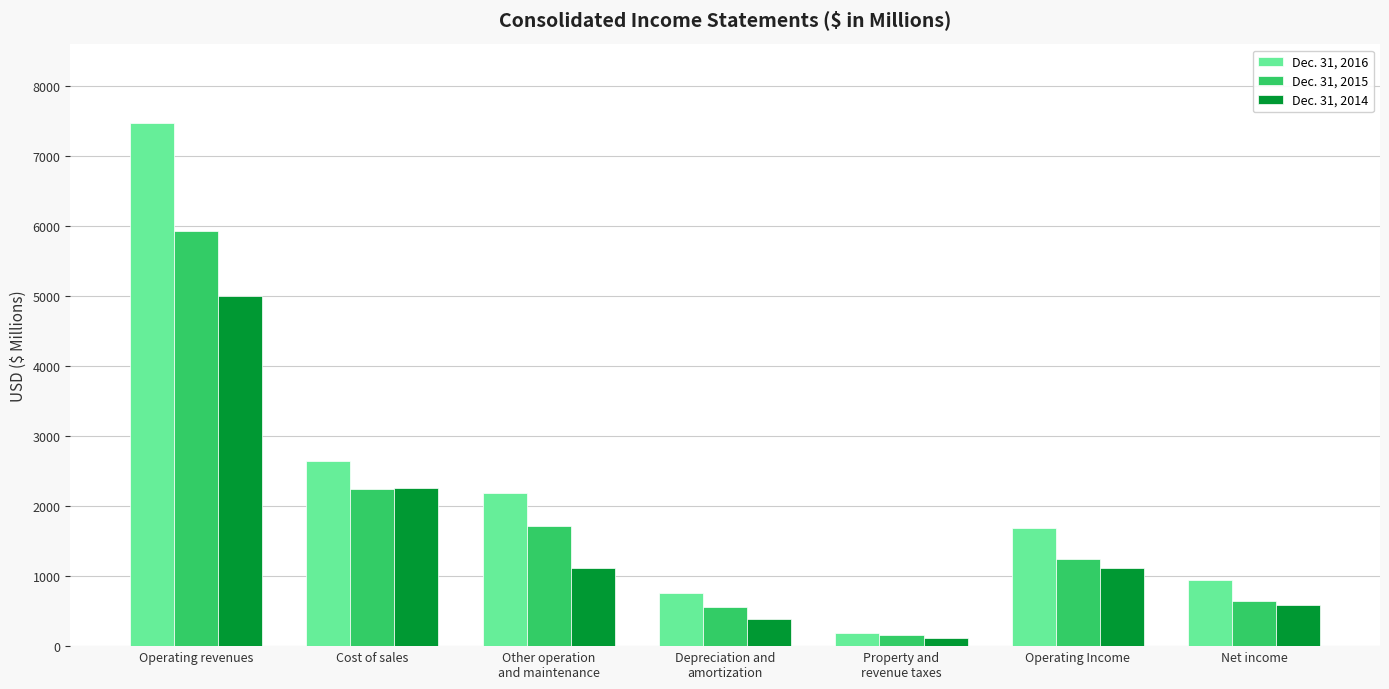

What is the value of the Dec. 31, 2015 bar at the 2nd from the left?

2240.1